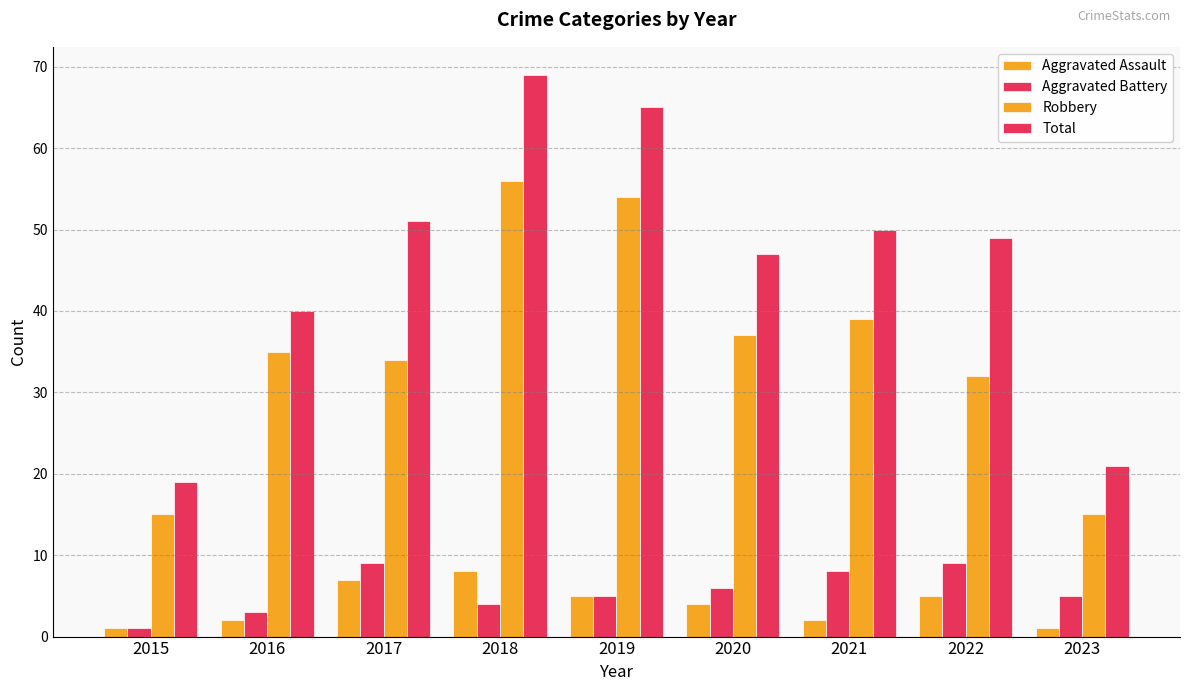

Reading left to right, what are all the values shown in this chart?

Aggravated Assault: 1	2	7	8	5	4	2	5	1
Aggravated Battery: 1	3	9	4	5	6	8	9	5
Robbery: 15	35	34	56	54	37	39	32	15
Total: 19	40	51	69	65	47	50	49	21